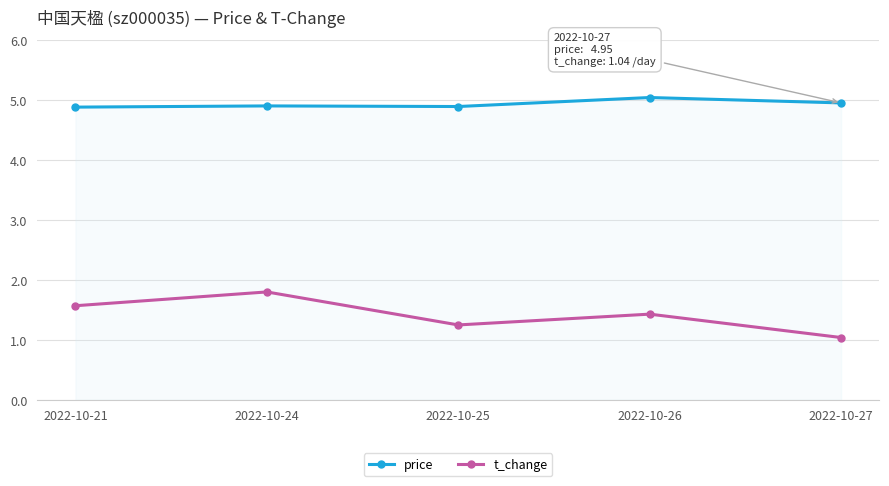

What are all the series names shown in the legend?

price, t_change